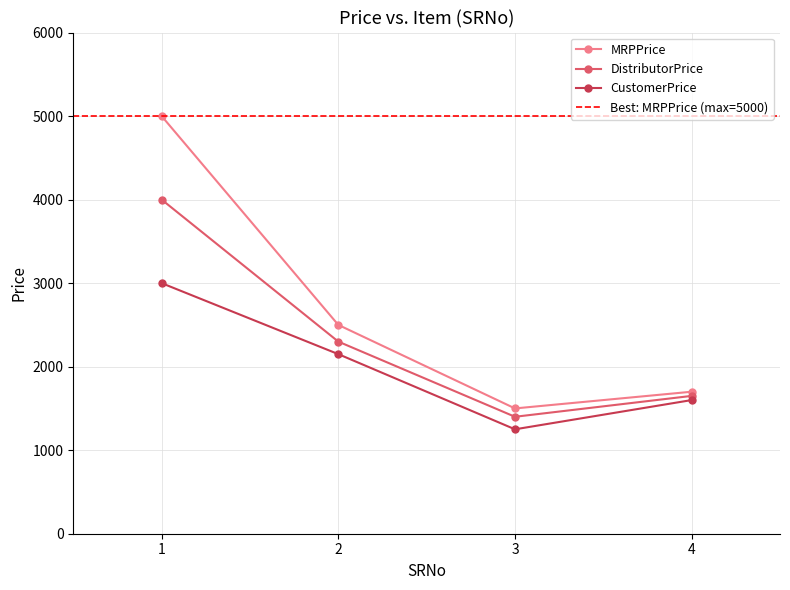

Is the value of CustomerPrice at 3 greater than the value of DistributorPrice at 2?

No